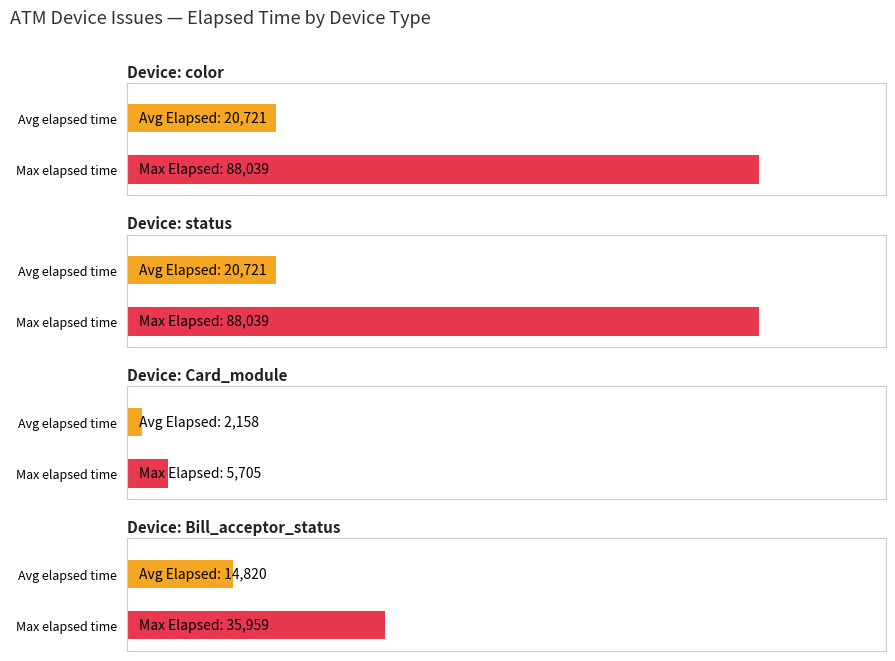

The value at Bill_acceptor_status is 21551. True or false?

False